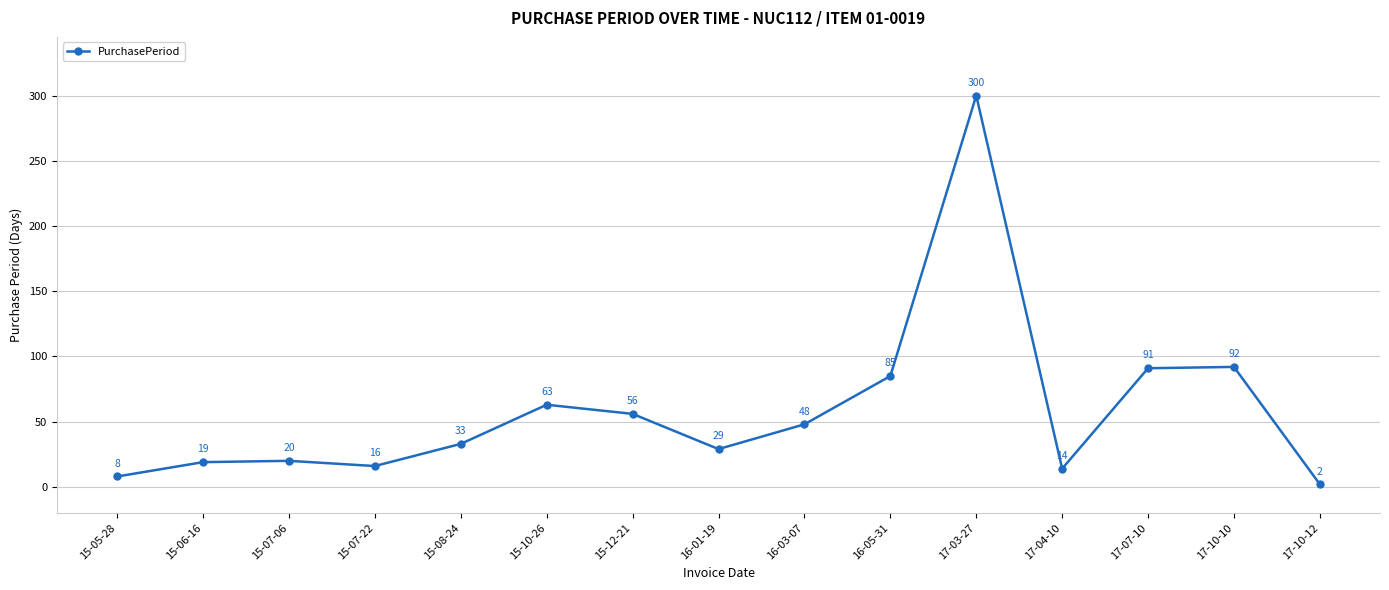

True or false: the data has more than 2 interior local peaks.

True